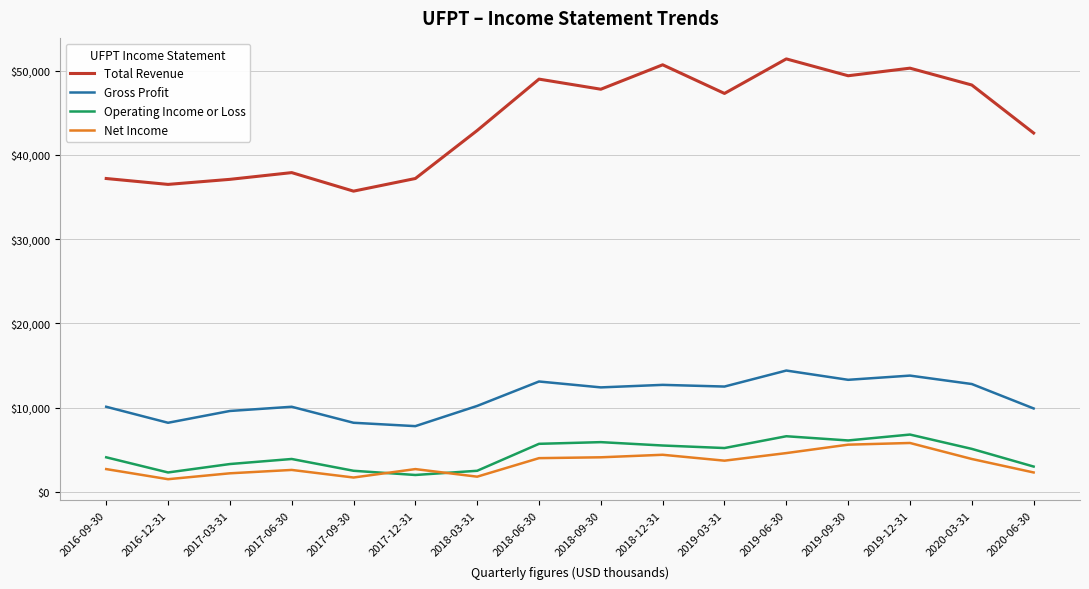

True or false: Total Revenue and Gross Profit cross at least once.

False